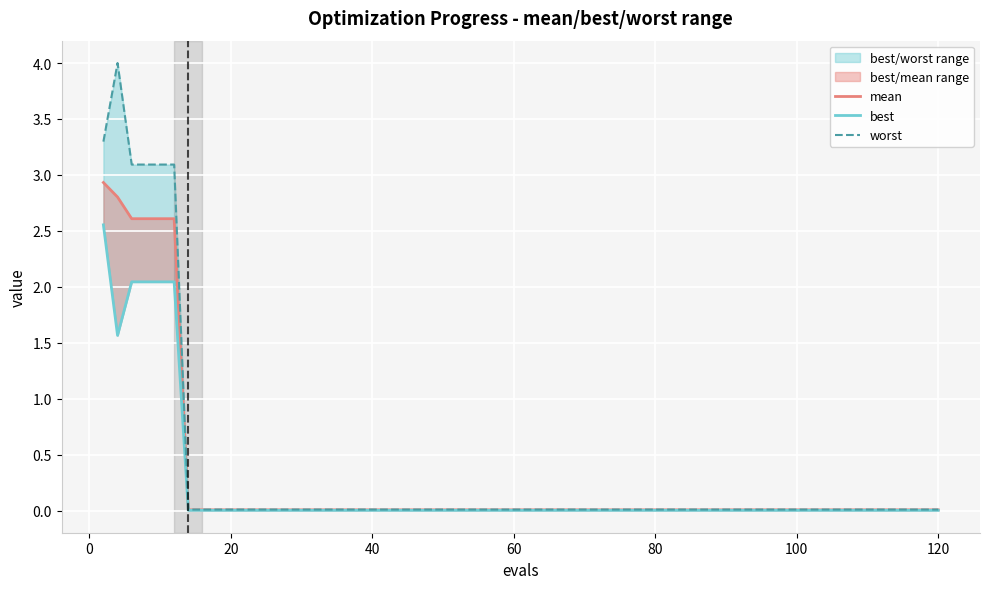

The value of worst at 100 is 0.0. True or false?

True